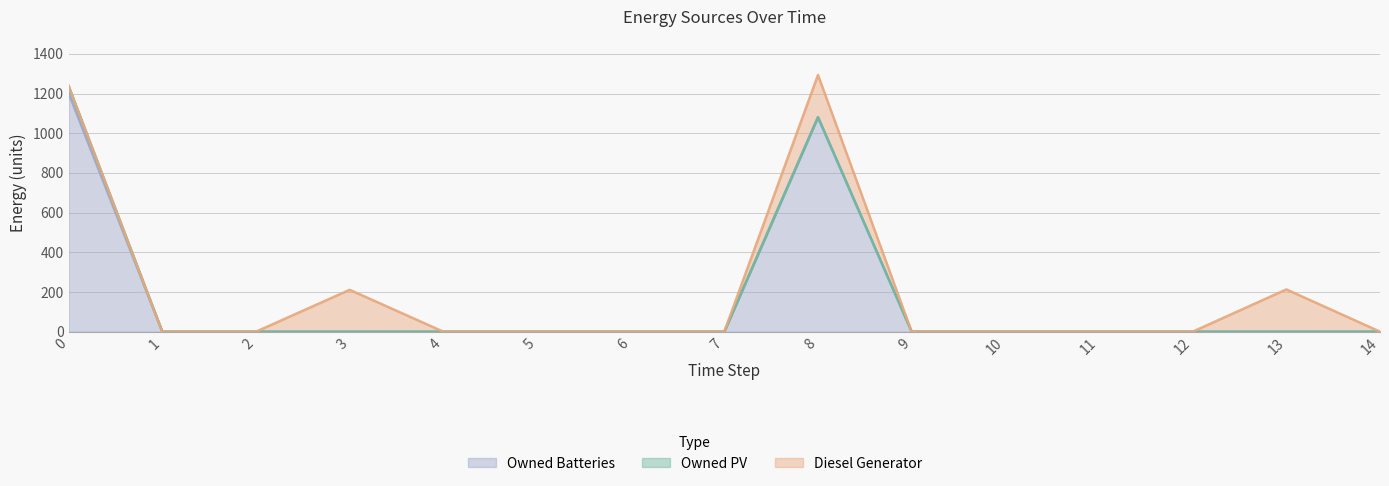

How many lines are shown in the chart?

3